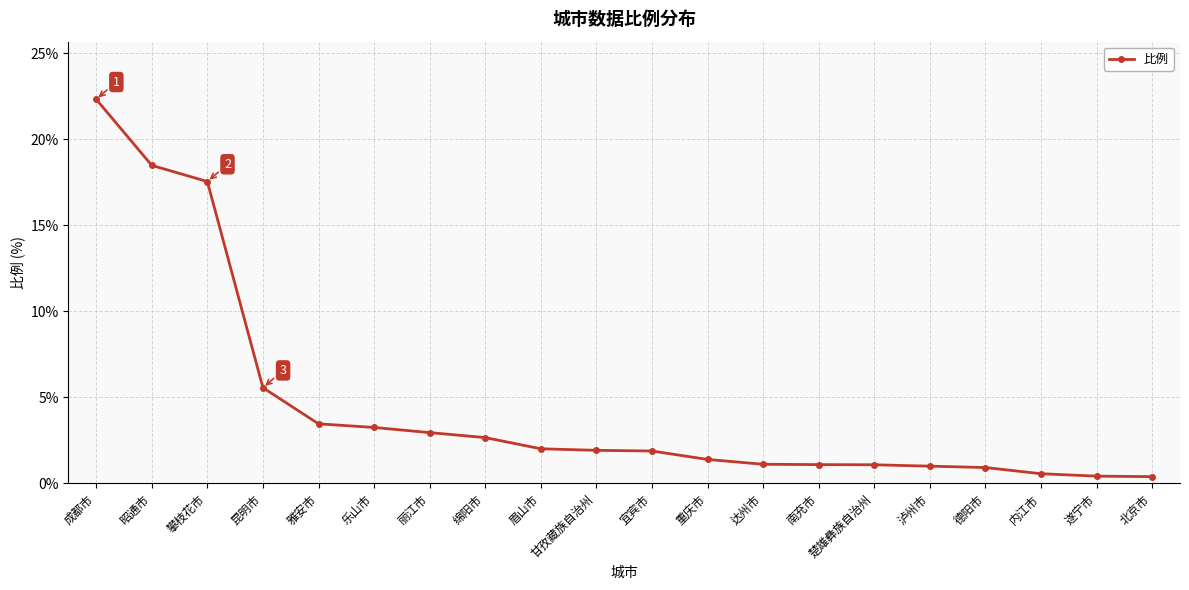

What is the difference between the maximum and second lowest values?

21.9